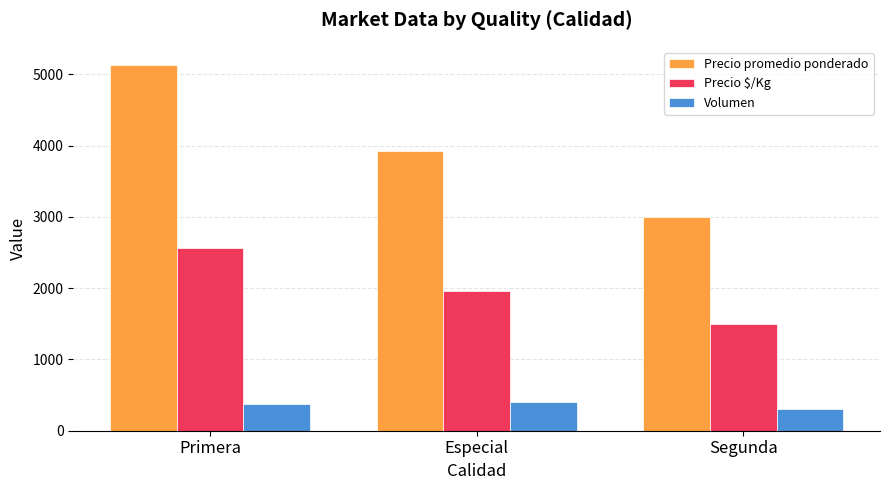

Where is Volumen nearest to the value 353?

Primera